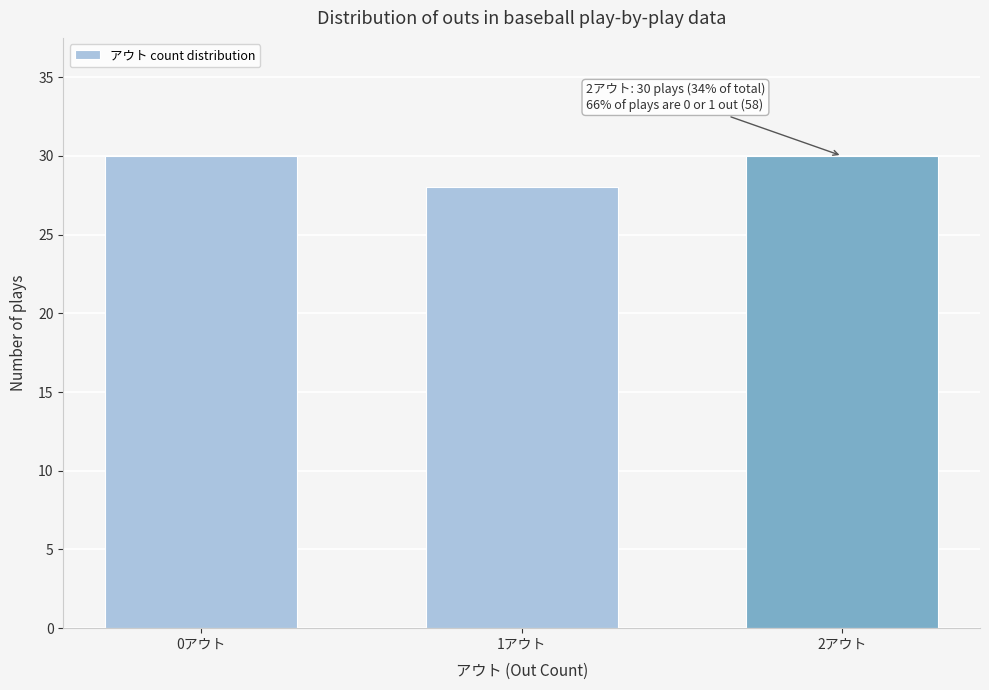

Reading right to left, extract all data points from this chart.

30	28	30